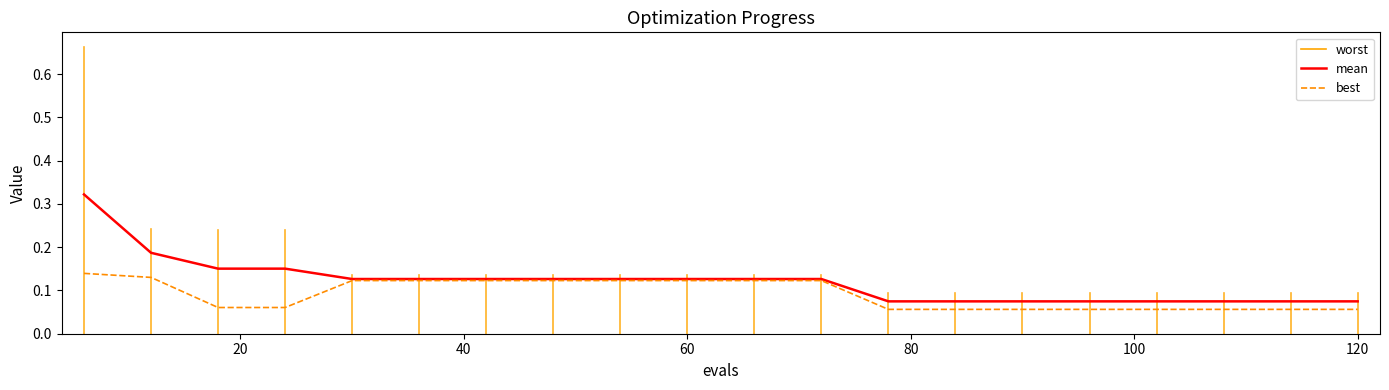

True or false: mean has more than 2 interior local peaks.

False